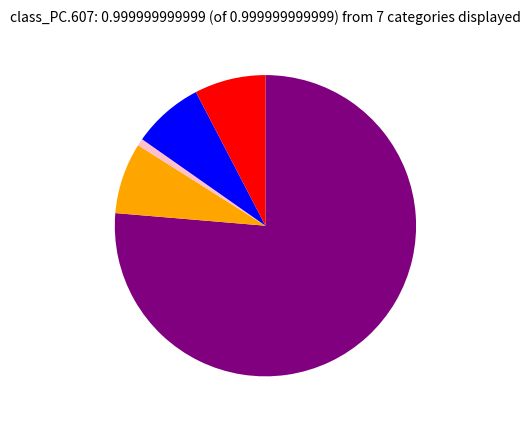

Is there a majority slice in this chart?

Yes